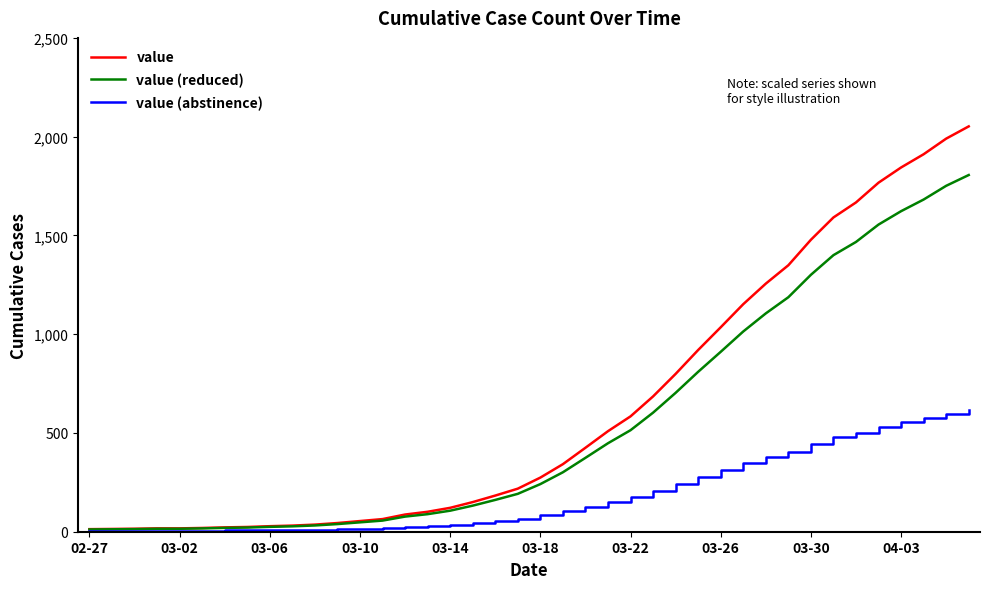

What is the highest value of the value (reduced) series?

1805.8